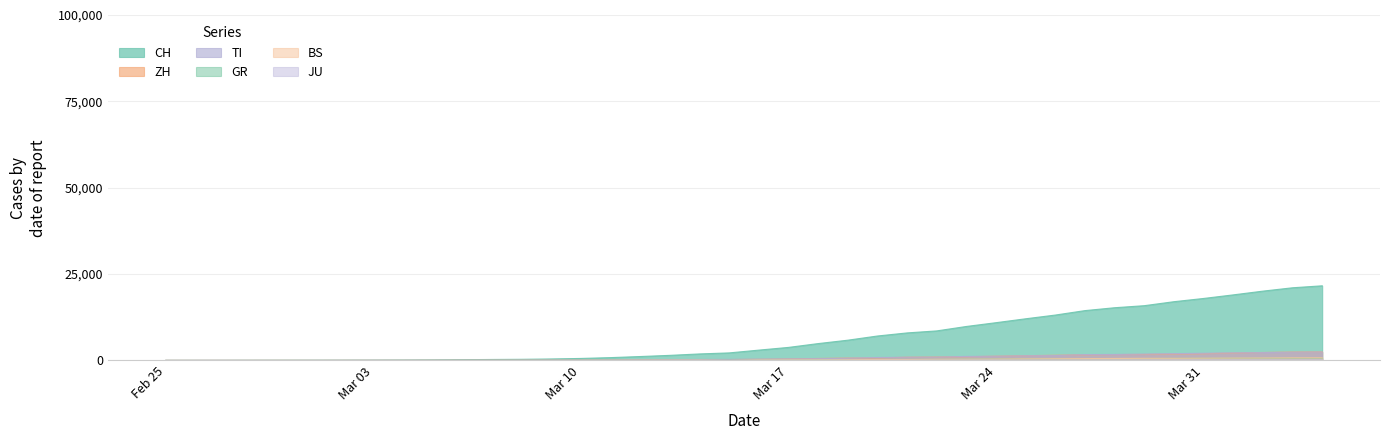

Which series has the widest spread of values?

CH